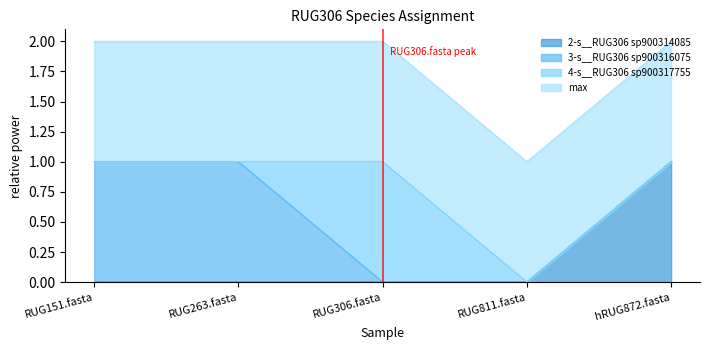

Does the chart have visible grid lines?

No